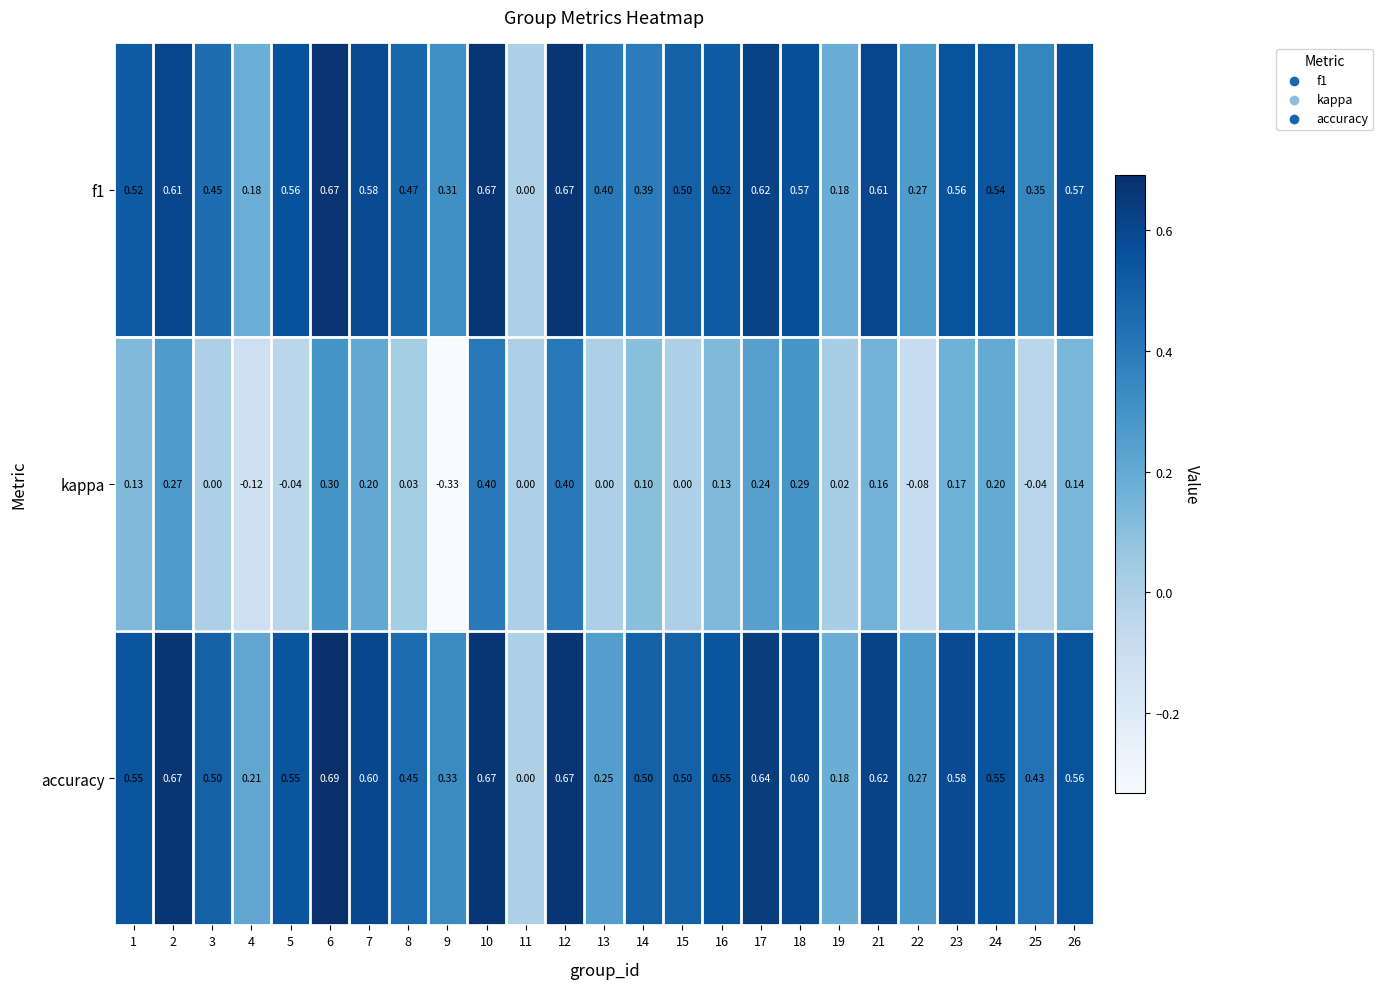

Which series changed the most between 12 and 22?

kappa